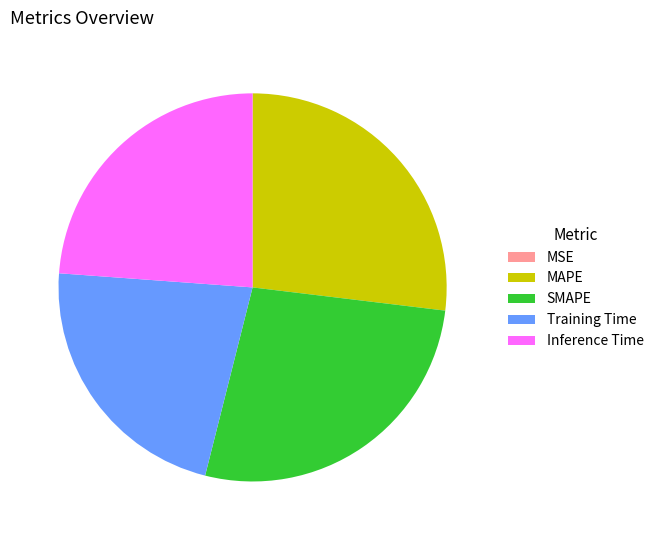

The Training Time slice represents 22% of the pie. True or false?

True